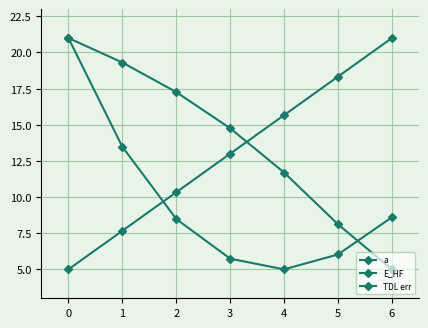

Is this an area chart (filled region under the line)?

No